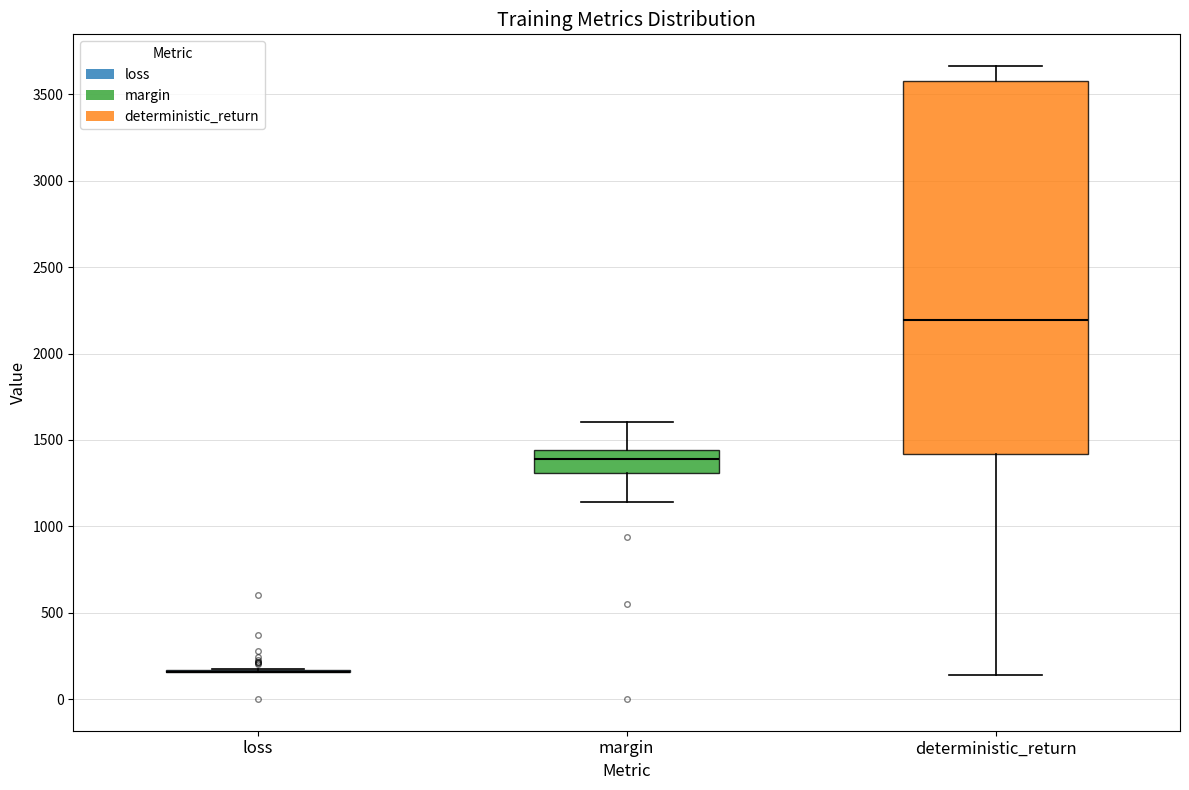

Reading left to right, transcribe this box plot: for each box, give where its median line is, the range the box spans, and where its two whiskers end, as read against the y-axis. The values are not printed on the chart, so give them approximately, as read against the axis.

loss: box collapsed to a line at 150, whiskers 150 to 150
margin: median 1400, box 1300 to 1450, whiskers 1150 to 1600
deterministic_return: median 2200, box 1400 to 3600, whiskers 150 to 3650